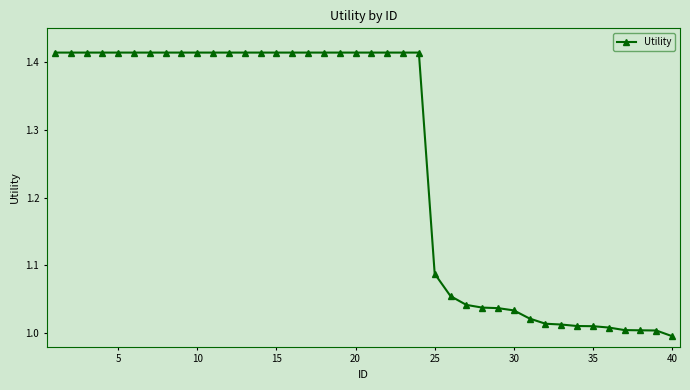

What is the difference between the maximum and minimum values?

0.4